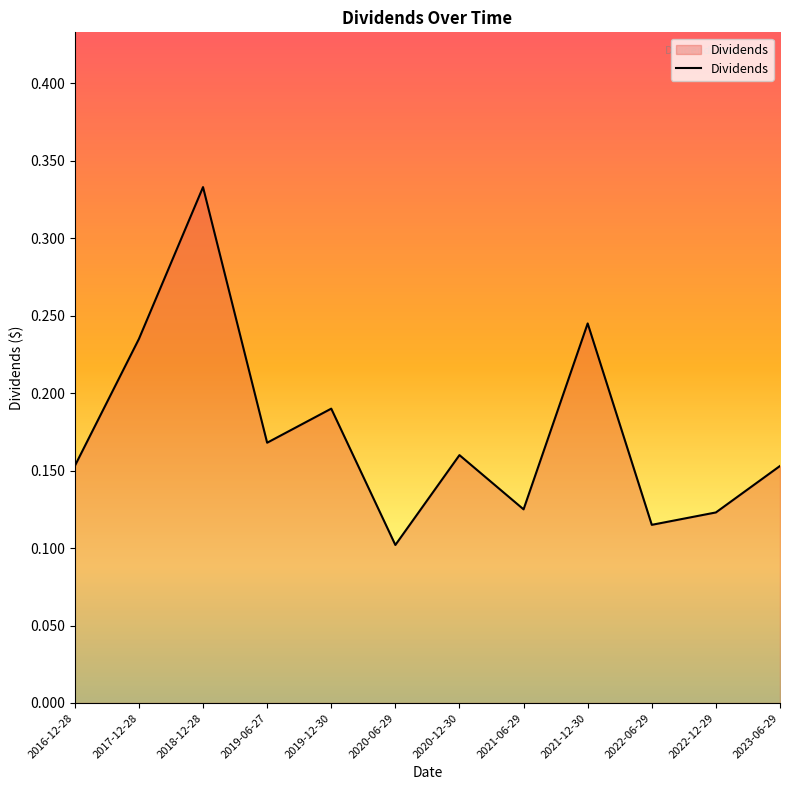

At which label is the value closest to 0?

2020-06-29